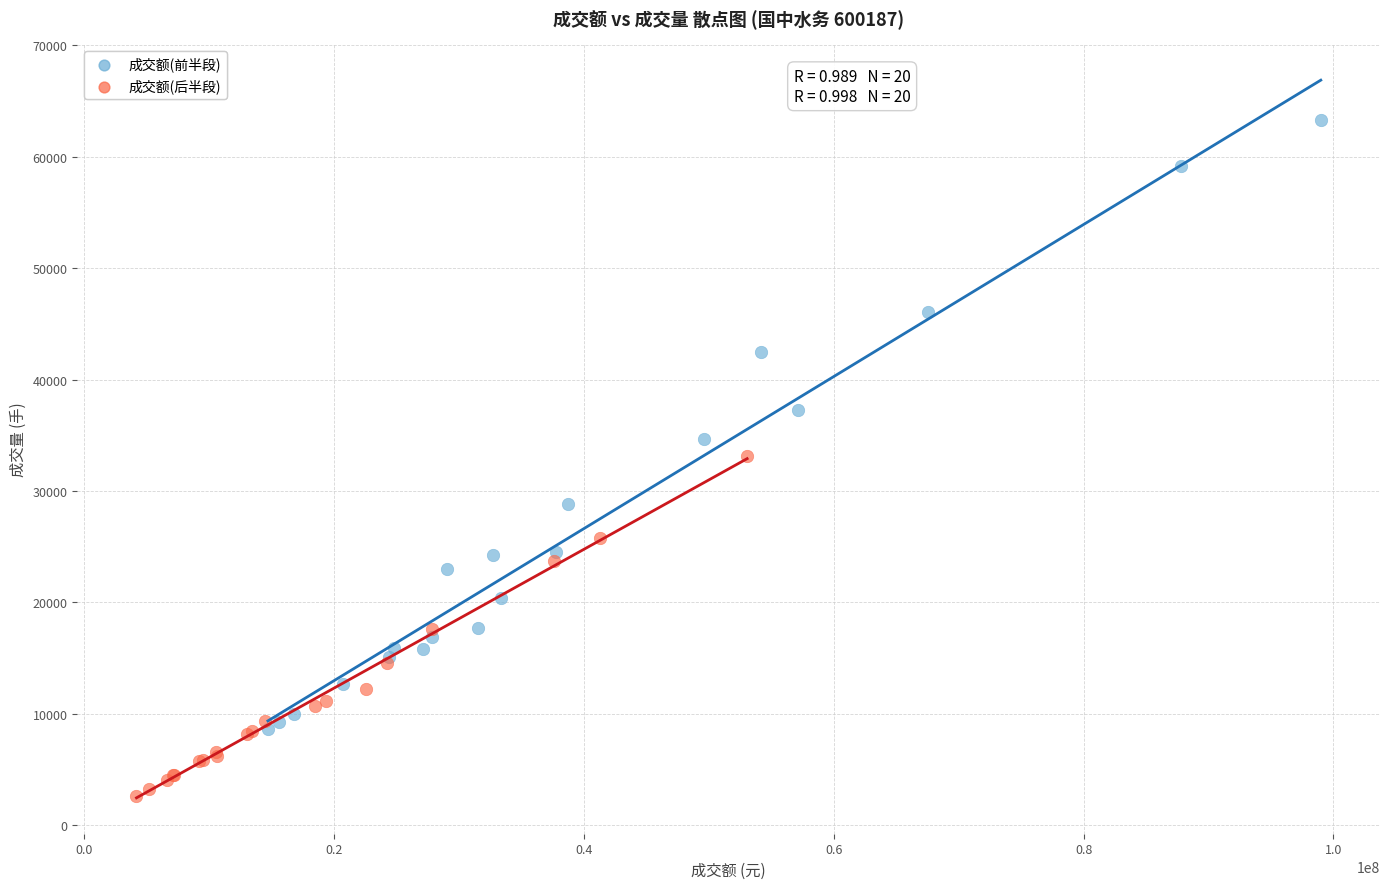

Which series reaches the minimum Y coordinate?

成交额(后半段)